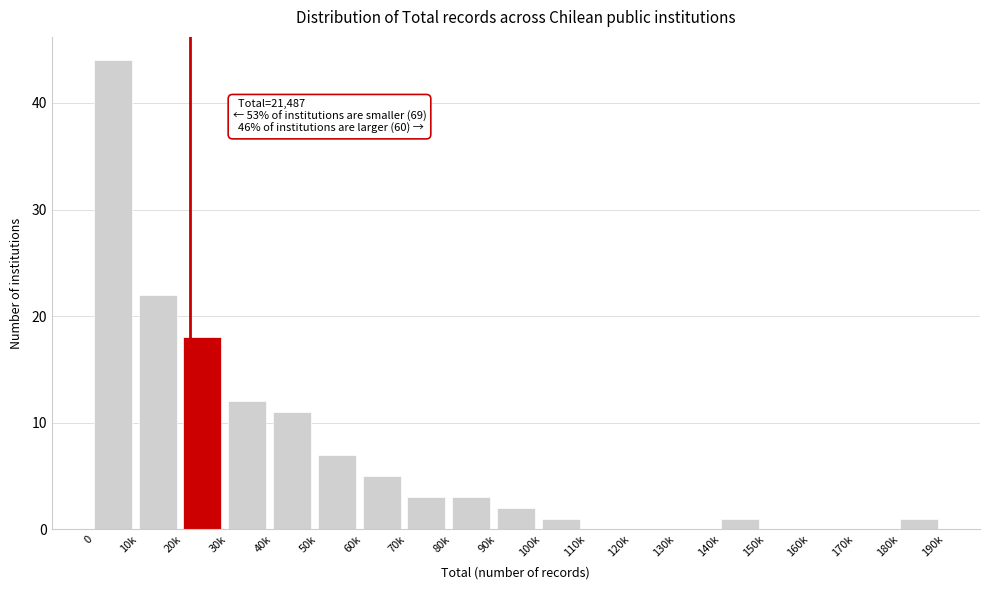

Reading left to right, what are all the values shown in this chart?

0=44	10k=22	20k=18	30k=12	40k=11	50k=7	60k=5	70k=3	80k=3	90k=2	100k=1	110k=0	120k=0	130k=0	140k=1	150k=0	160k=0	170k=0	180k=1